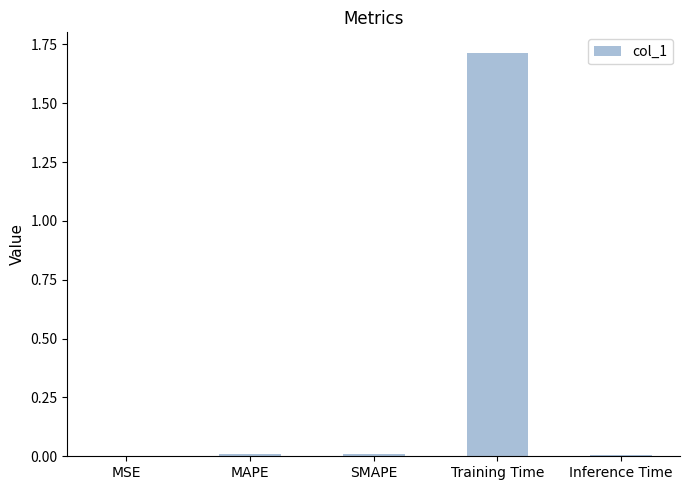

Between SMAPE and Training Time, which is larger?

Training Time